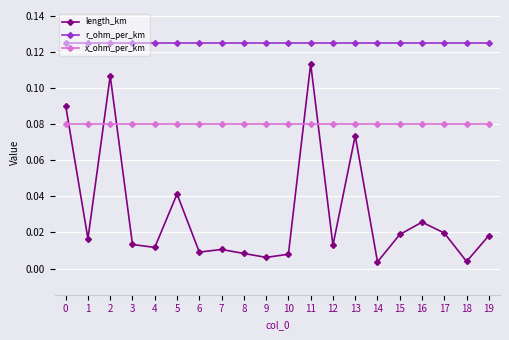

True or false: r_ohm_per_km and x_ohm_per_km cross at least once.

False